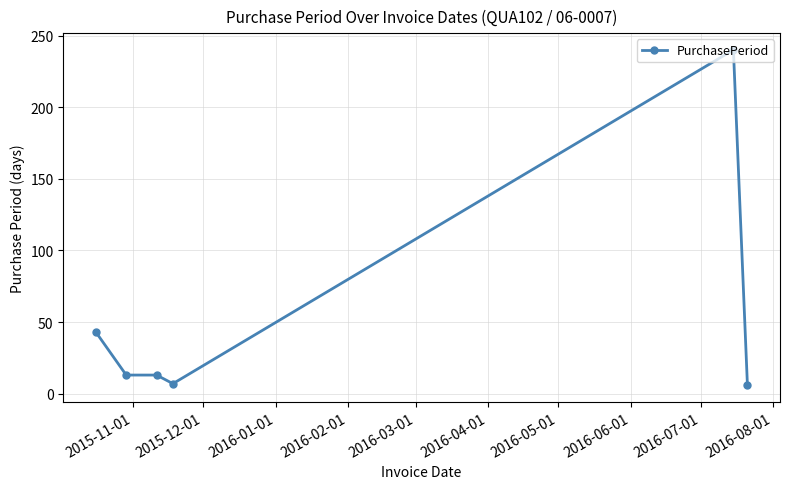

What is the greatest value displayed?

240